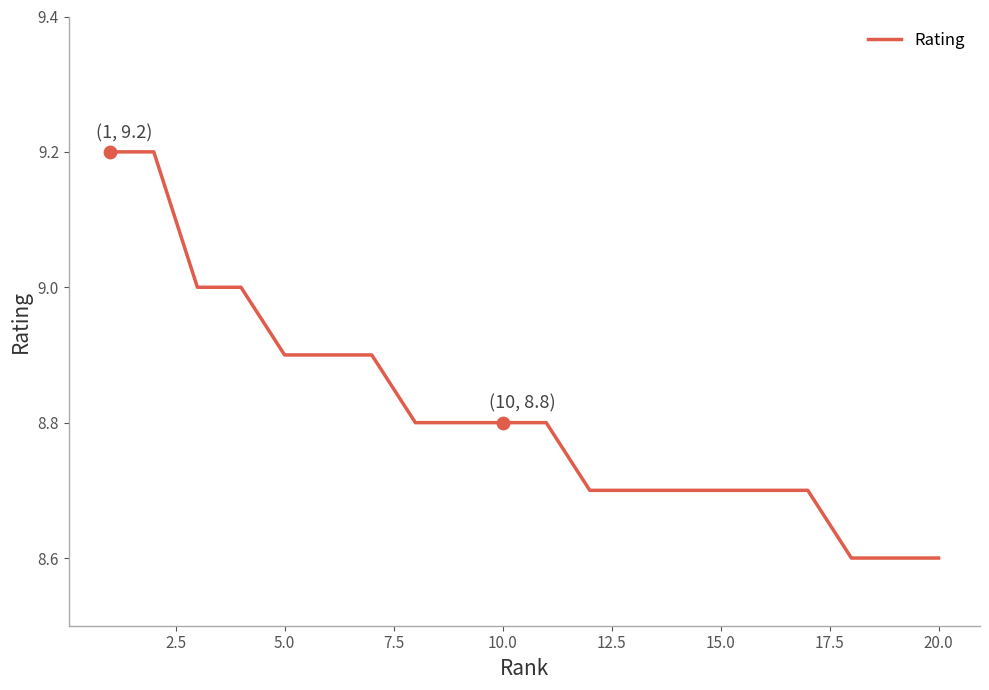

What is the smallest value displayed?

8.6